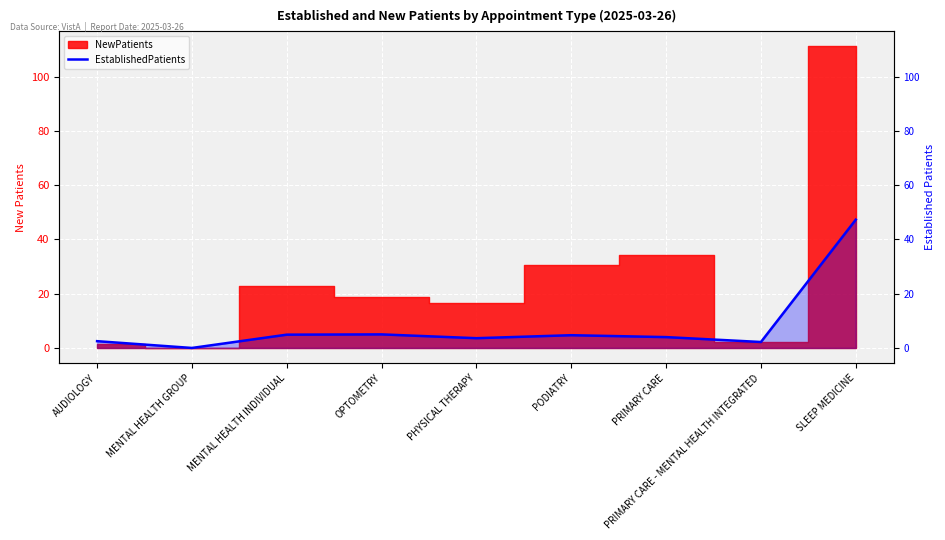

At which label does the data first exceed 4?

MENTAL HEALTH INDIVIDUAL